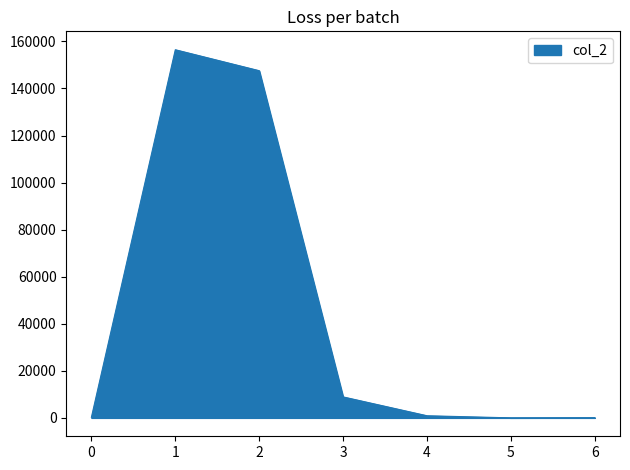

Where is the first local maximum?

1